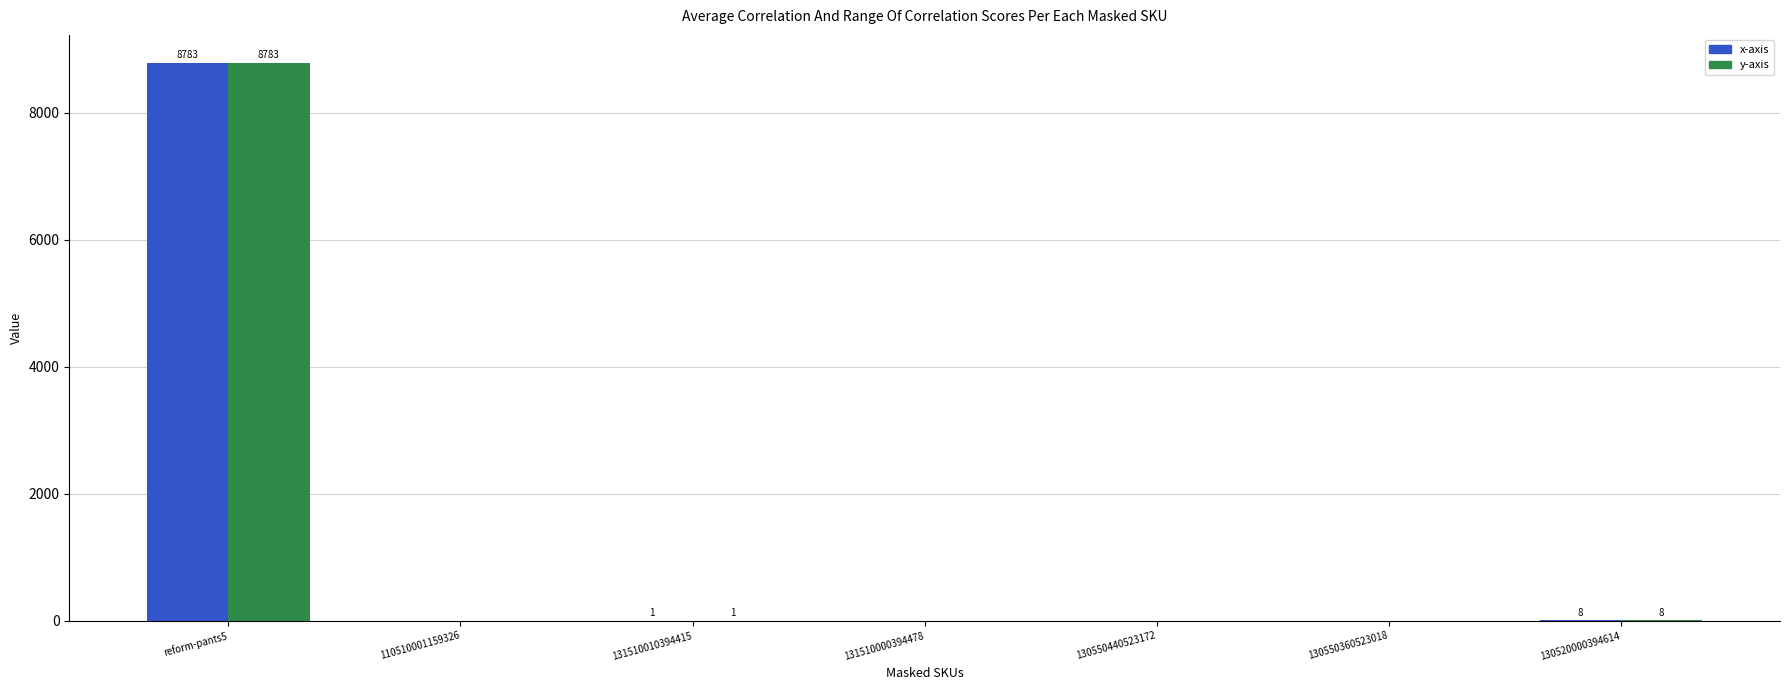

The value of y-axis at 131510000394478 is -5221. True or false?

False